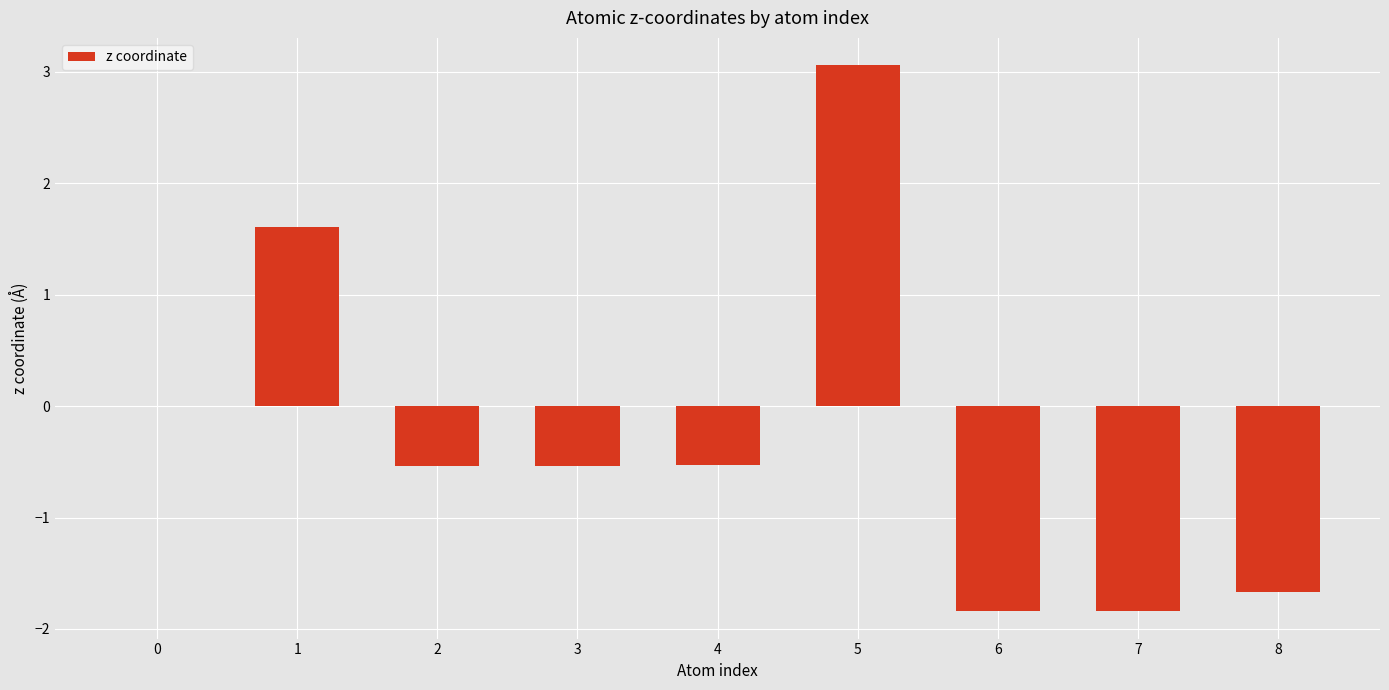

How many categories are shown in the chart?

9